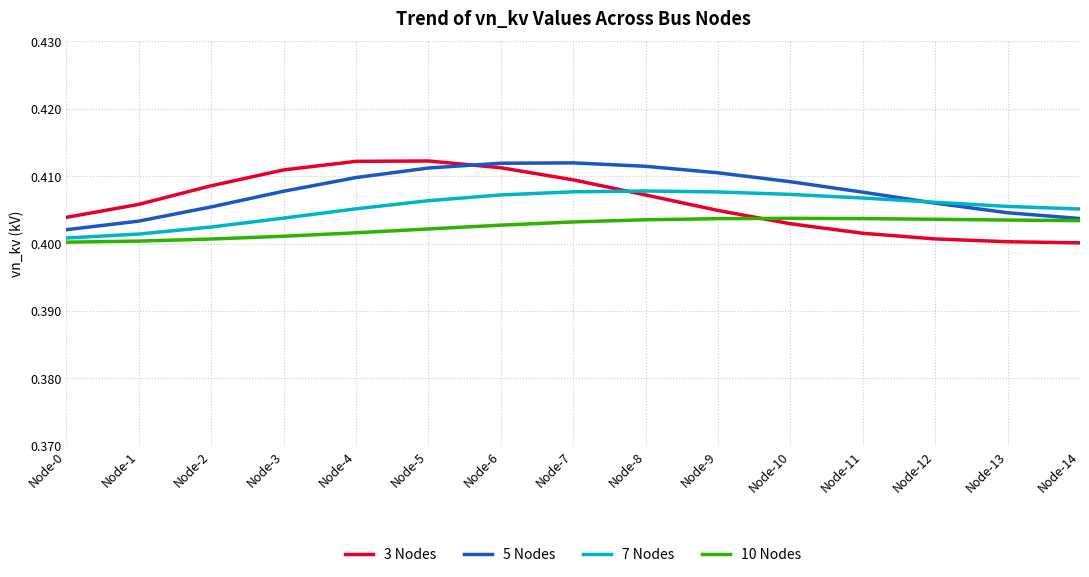

At which label is 5 Nodes closest to 0?

Node-0